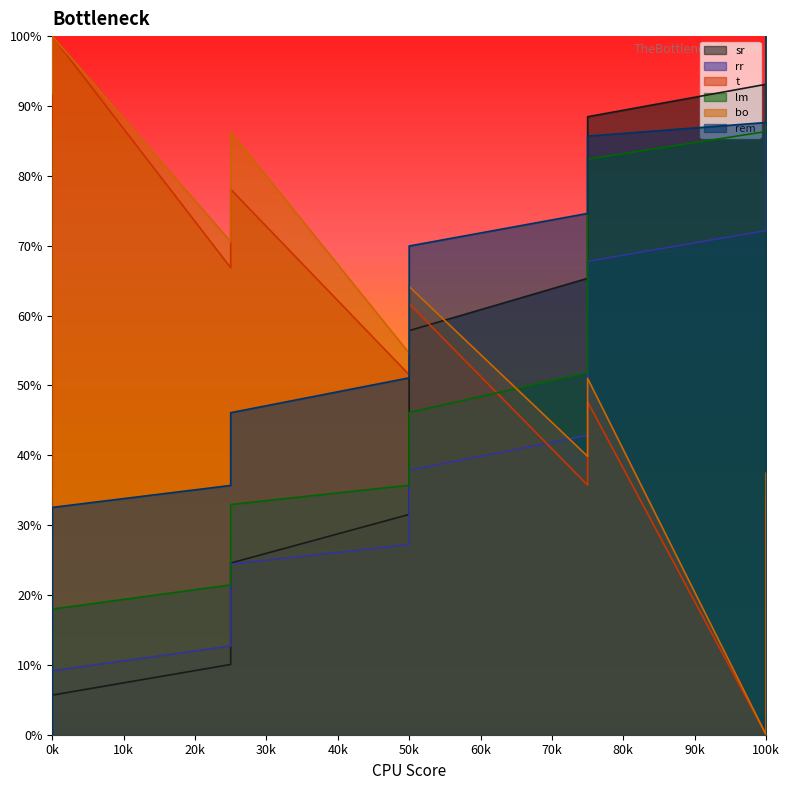

How many distinct data groups are displayed?

6